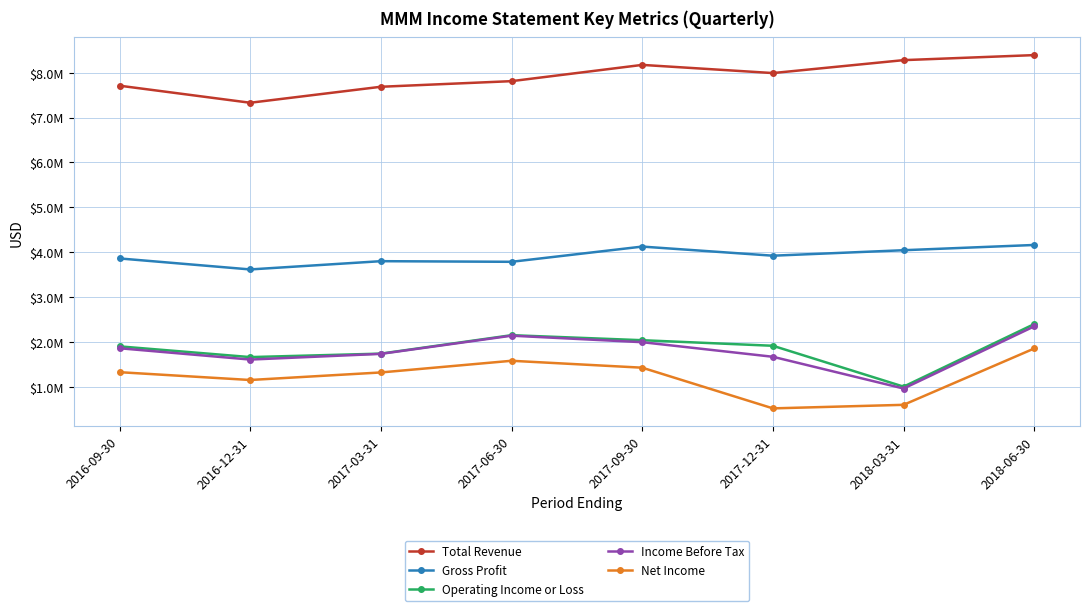

What is the average value of the Operating Income or Loss series?

1853750